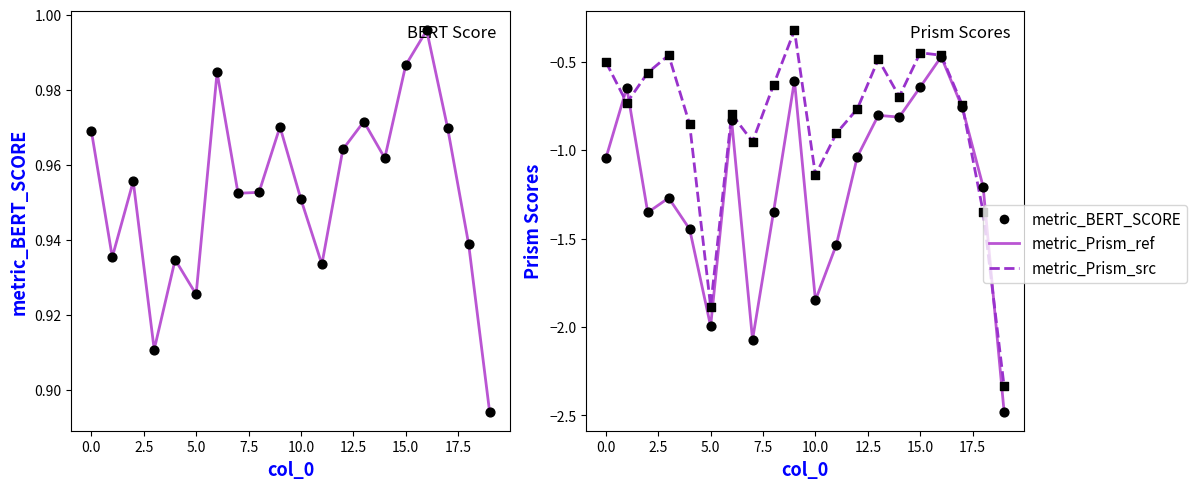

What are all the series names shown in the legend?

metric_BERT_SCORE, metric_Prism_ref, metric_Prism_src